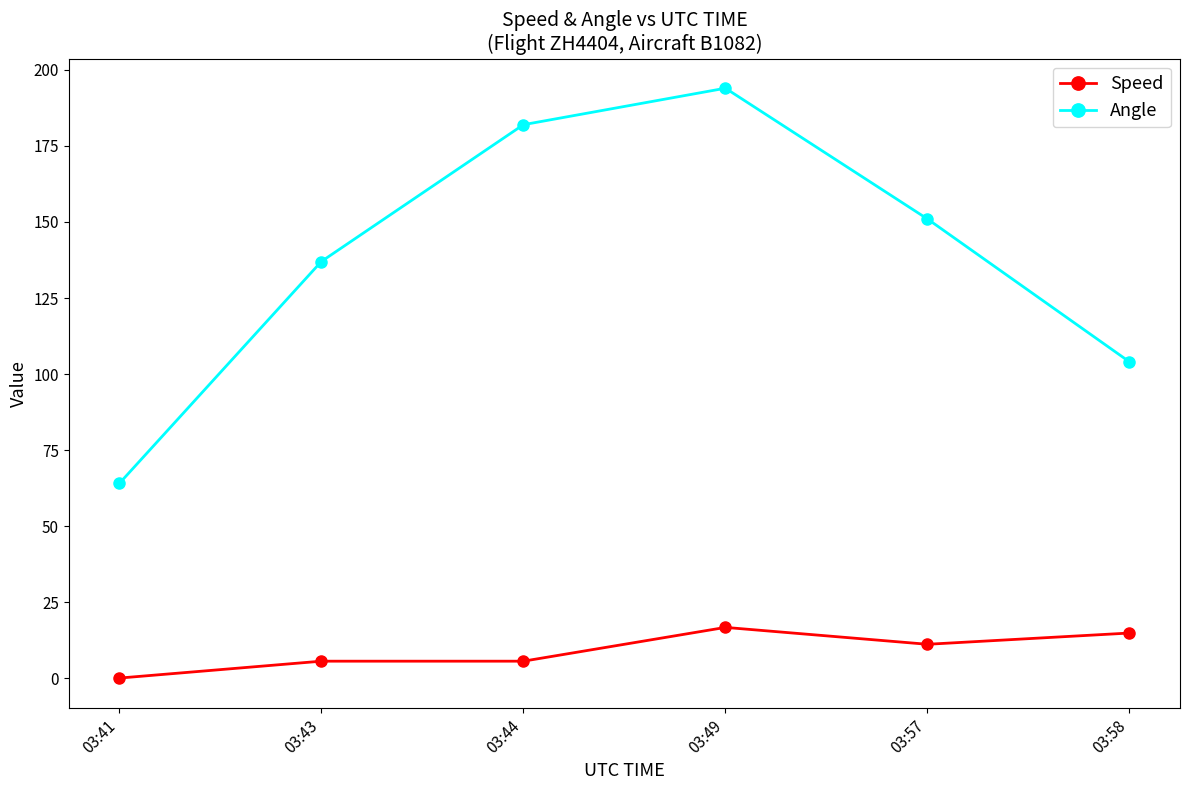

Which series changed the most between 03:41 and 03:44?

Angle